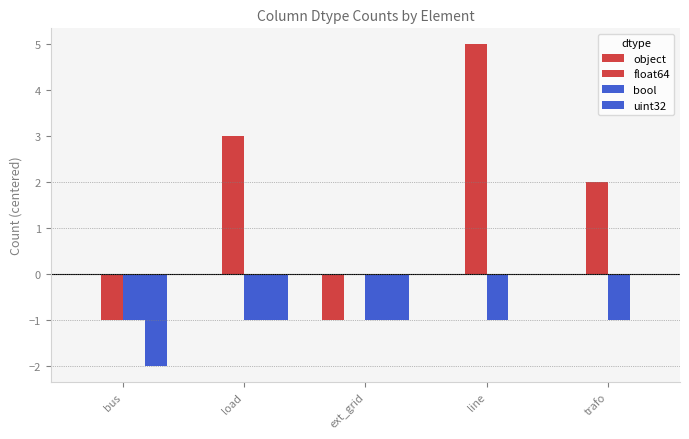

Are the bars horizontal?

No